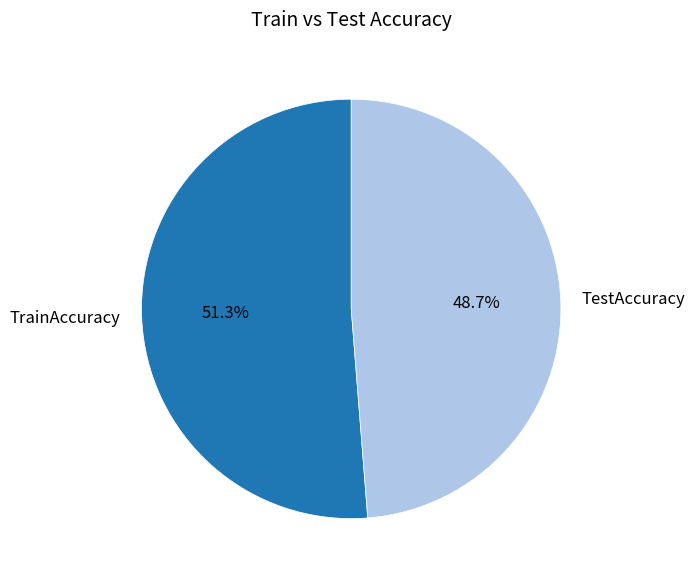

Is it true that TestAccuracy is 49% of the pie?

True